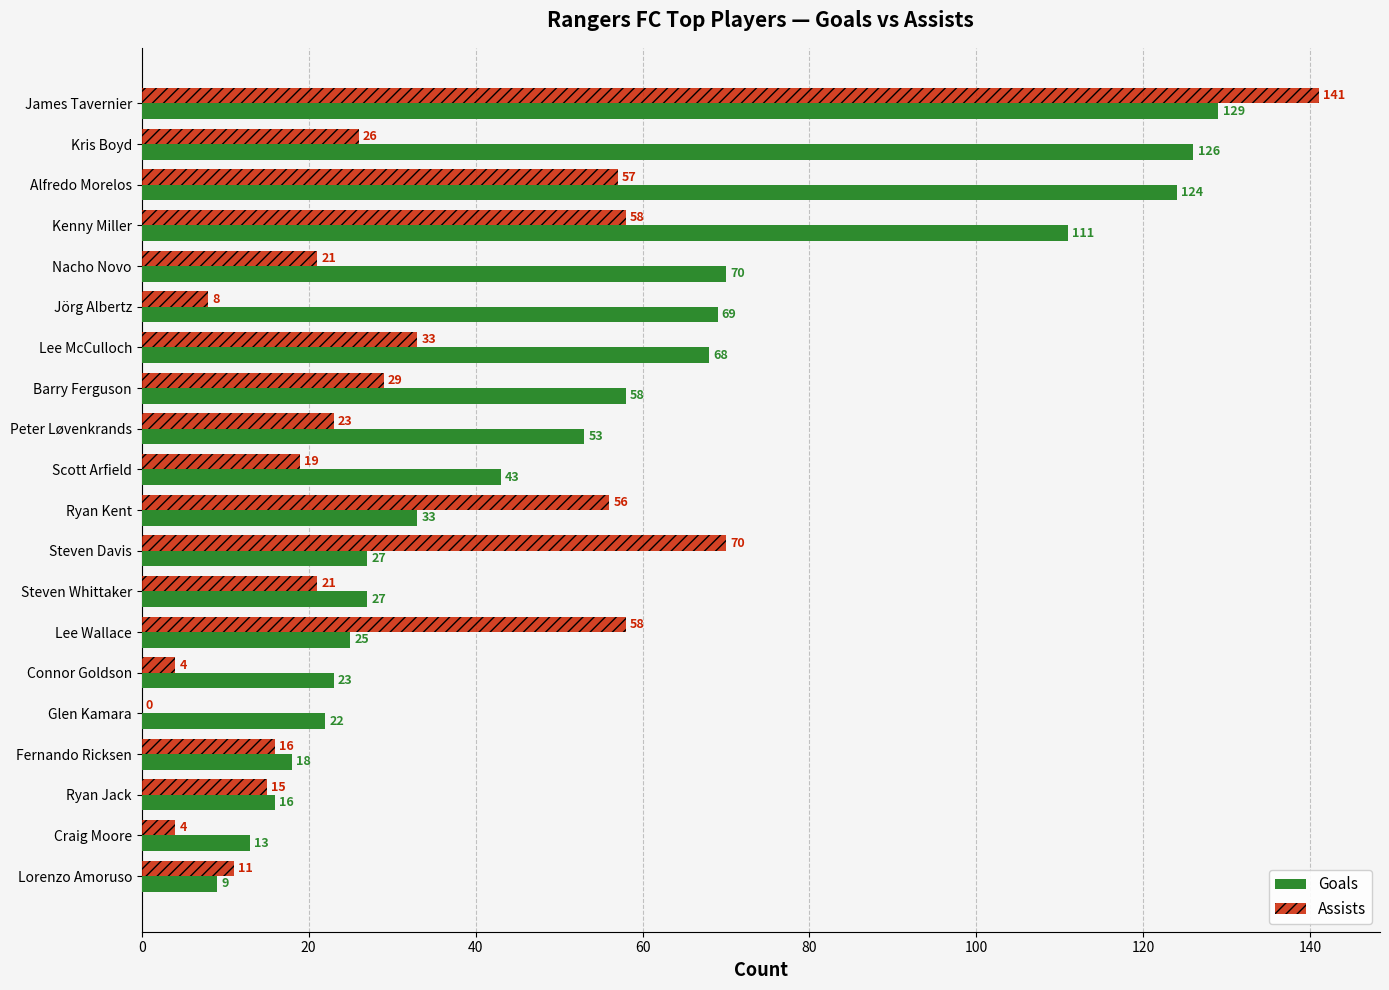

Which series changed the most between Lee McCulloch and Peter Løvenkrands?

Goals